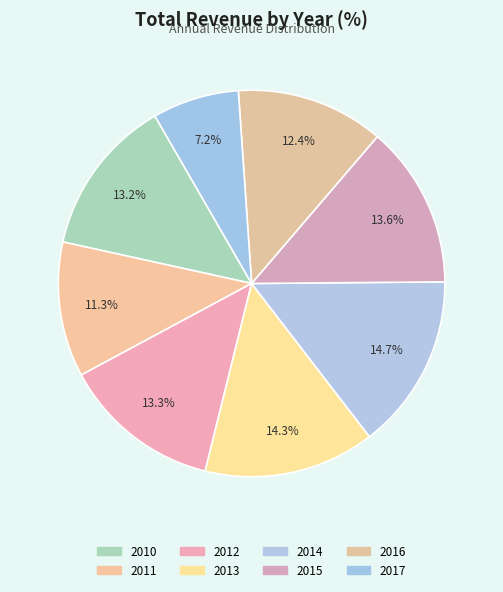

How many segments does this pie chart have?

8